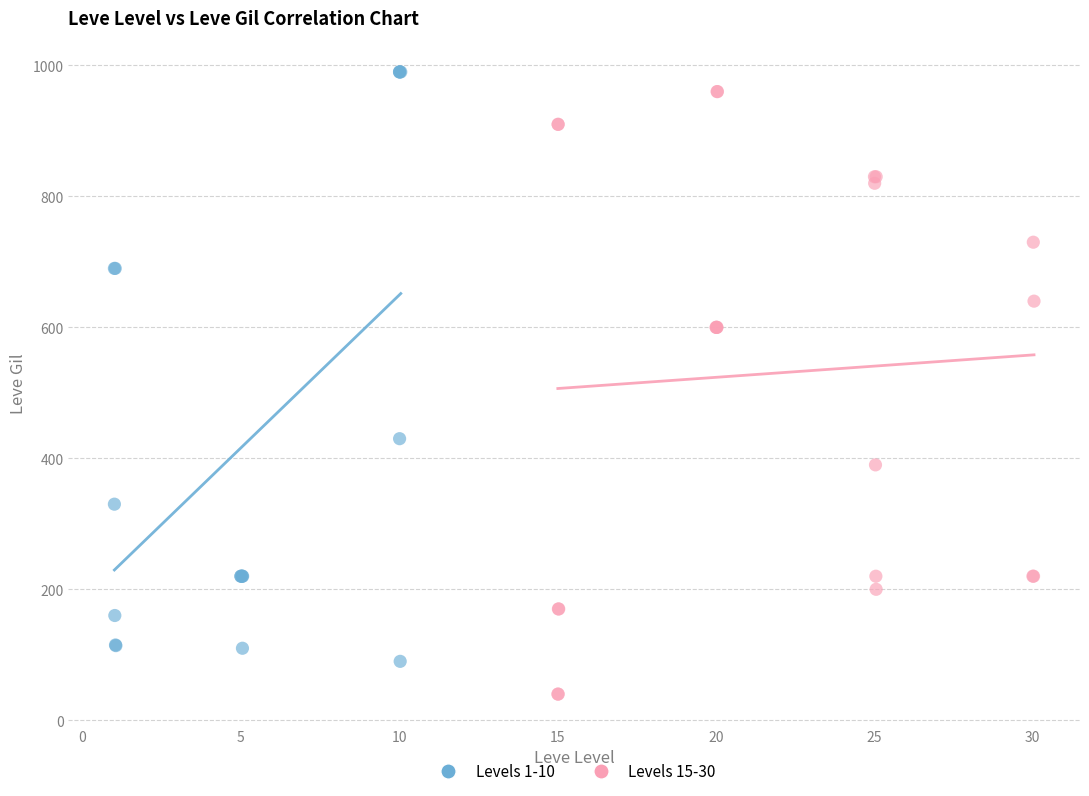

Which series contains the highest Y value?

Levels 1-10